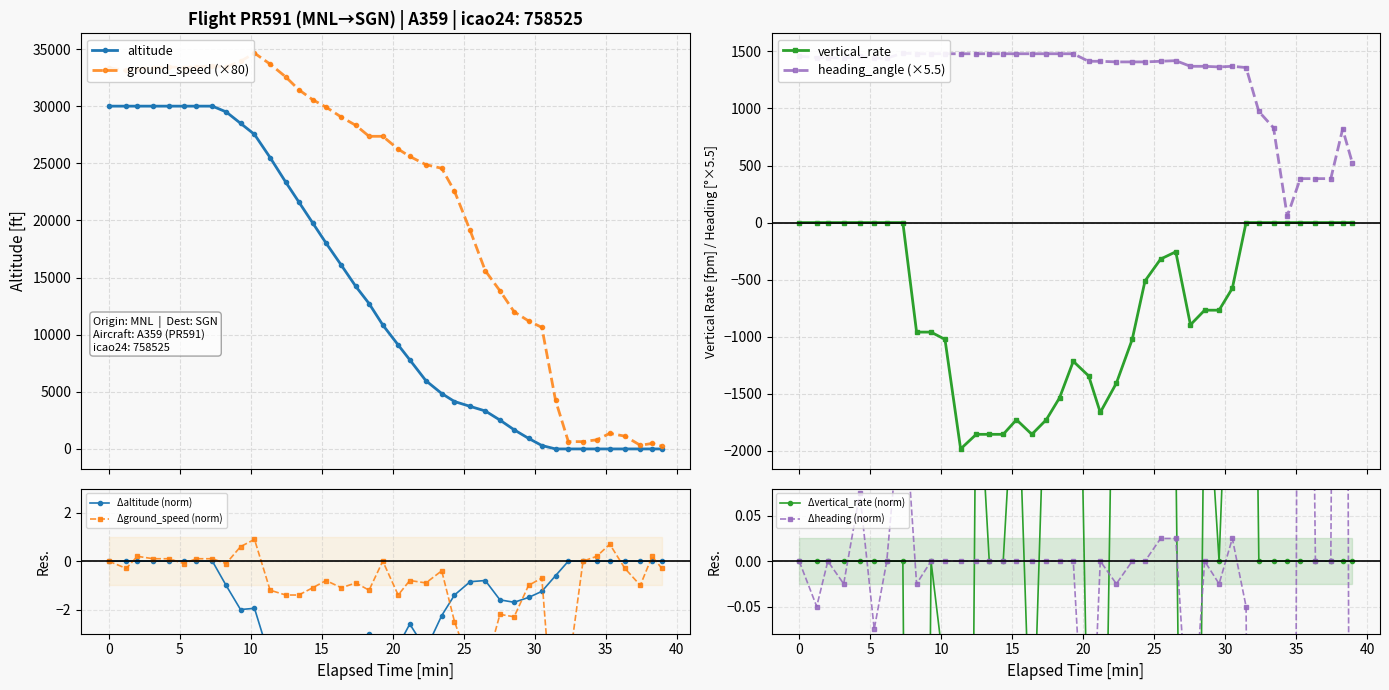

True or false: ground_speed (×80) has more than 2 points higher than both neighbors.

True